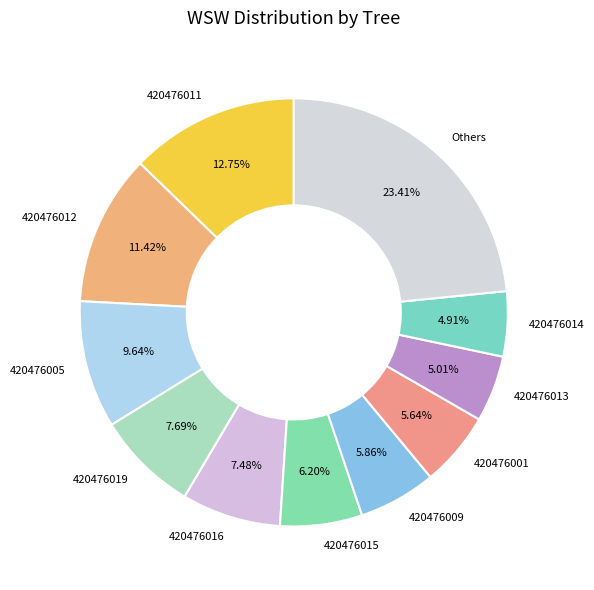

To the nearest percent, what portion does 420476011 represent?

13%